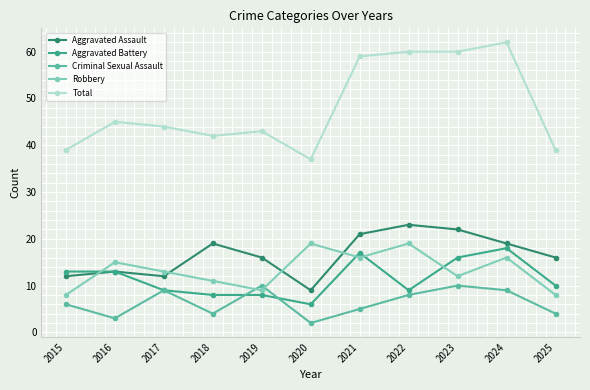

What is the difference between the second highest and minimum values in the Total series?

23